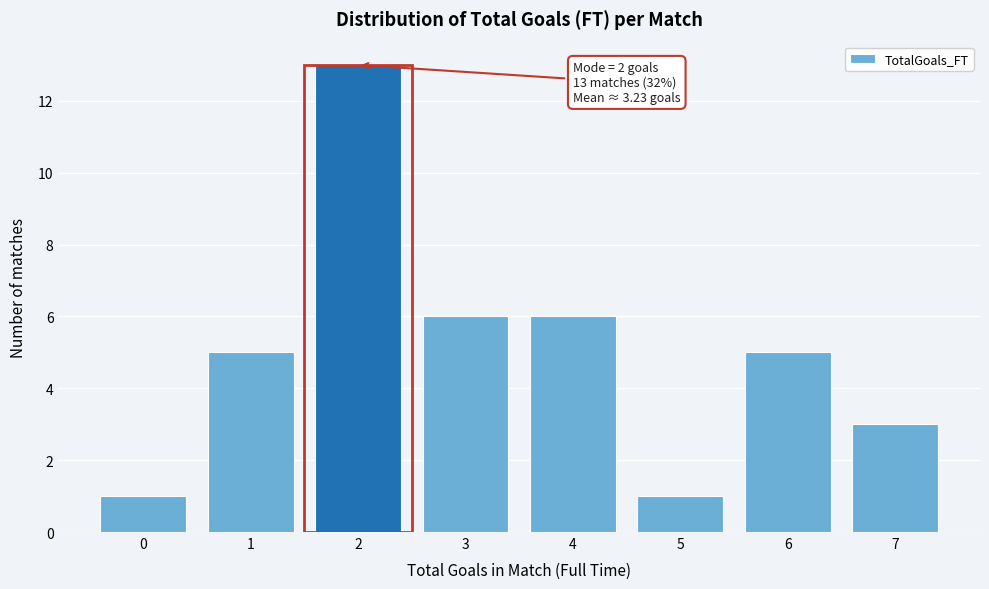

Which range on the x-axis has the tallest bar?

1.5 to 2.5